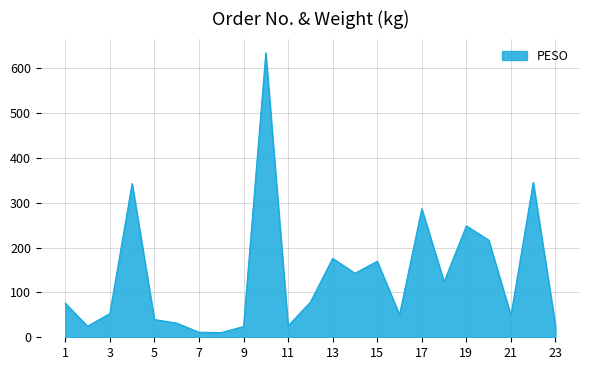

What is the average value?

138.5